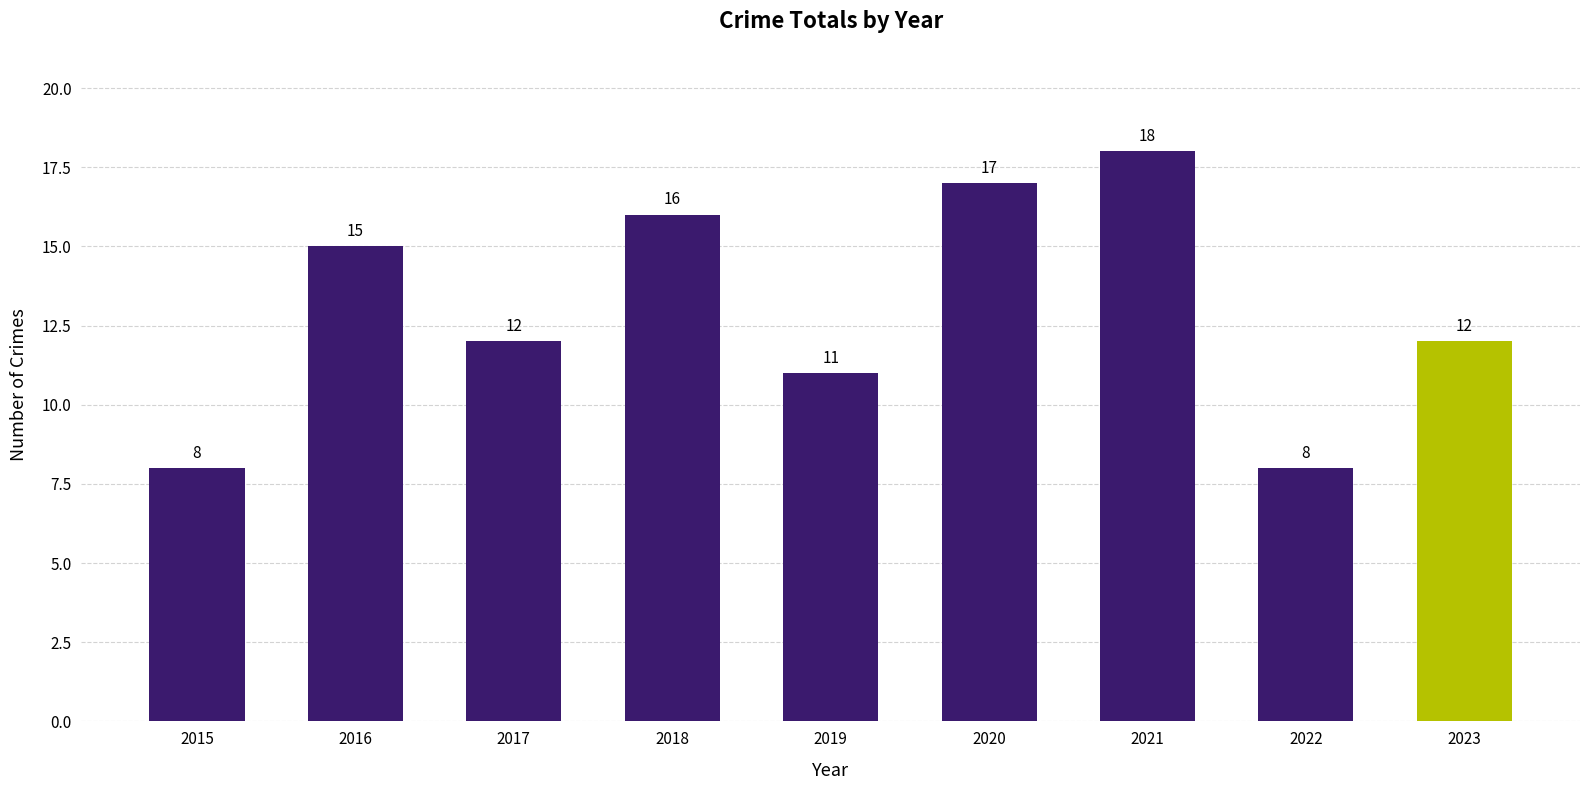

Are the bars horizontal?

No